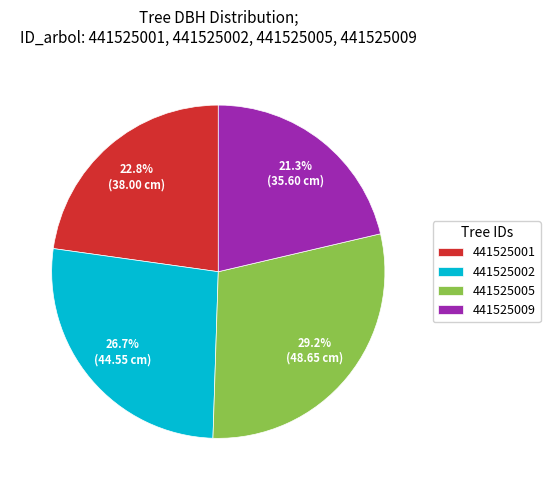

Combined, what portion of the pie is 441525001 and 441525002?

49.5%